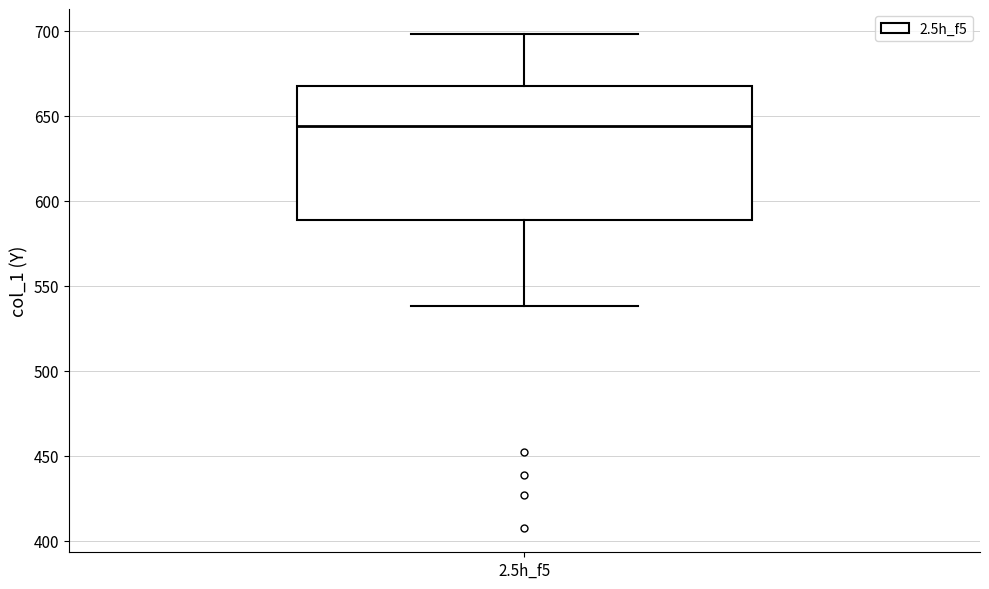

Transcribe this box plot: give where the median line is, the range the box spans, and where the two whiskers end, as read against the y-axis. The values are not printed on the chart, so give them approximately, as read against the axis.

median 645, box 590 to 665, whiskers 540 to 700